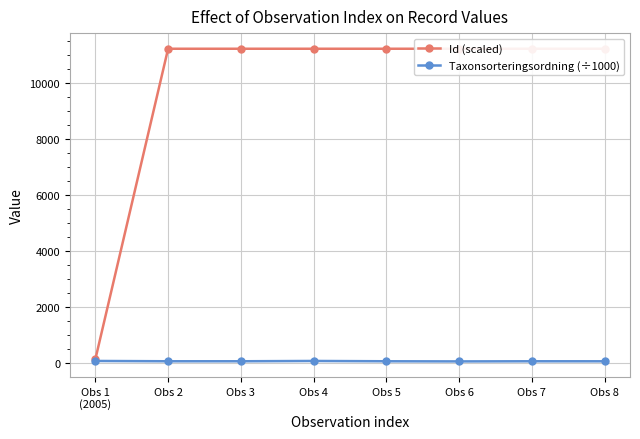

The Id (scaled) series shows 7634.1 at Obs 7. True or false?

False